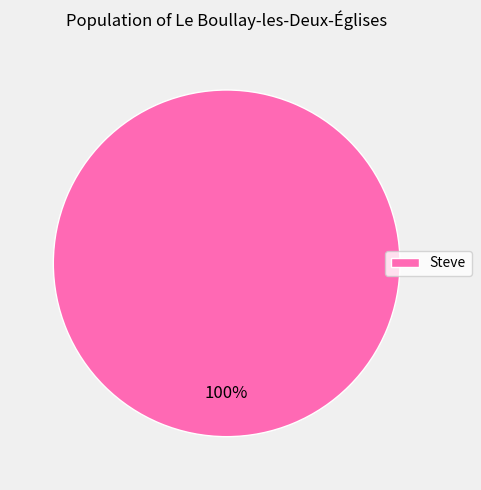

Is there a majority slice in this chart?

Yes